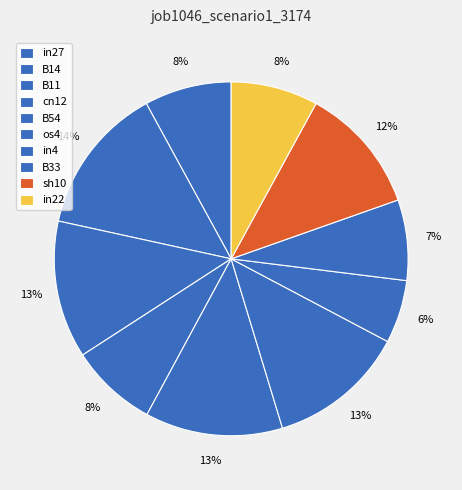

Count the number of slices in the pie.

10